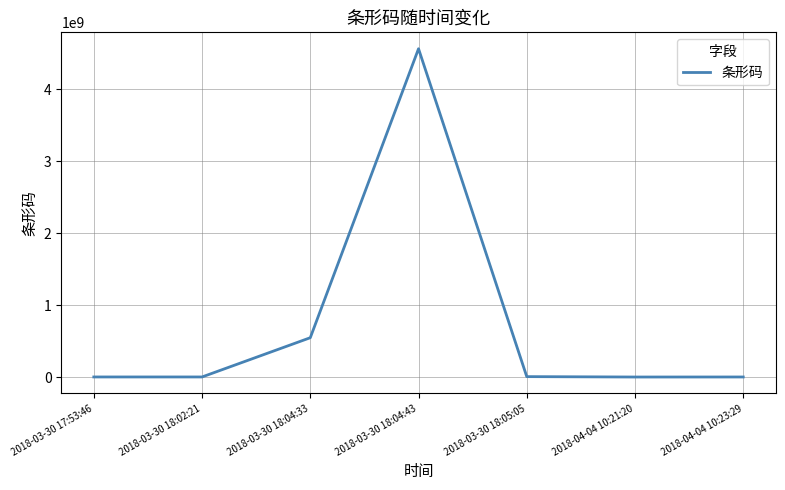

Which label corresponds to the largest value in the chart?

2018-03-30 18:04:43